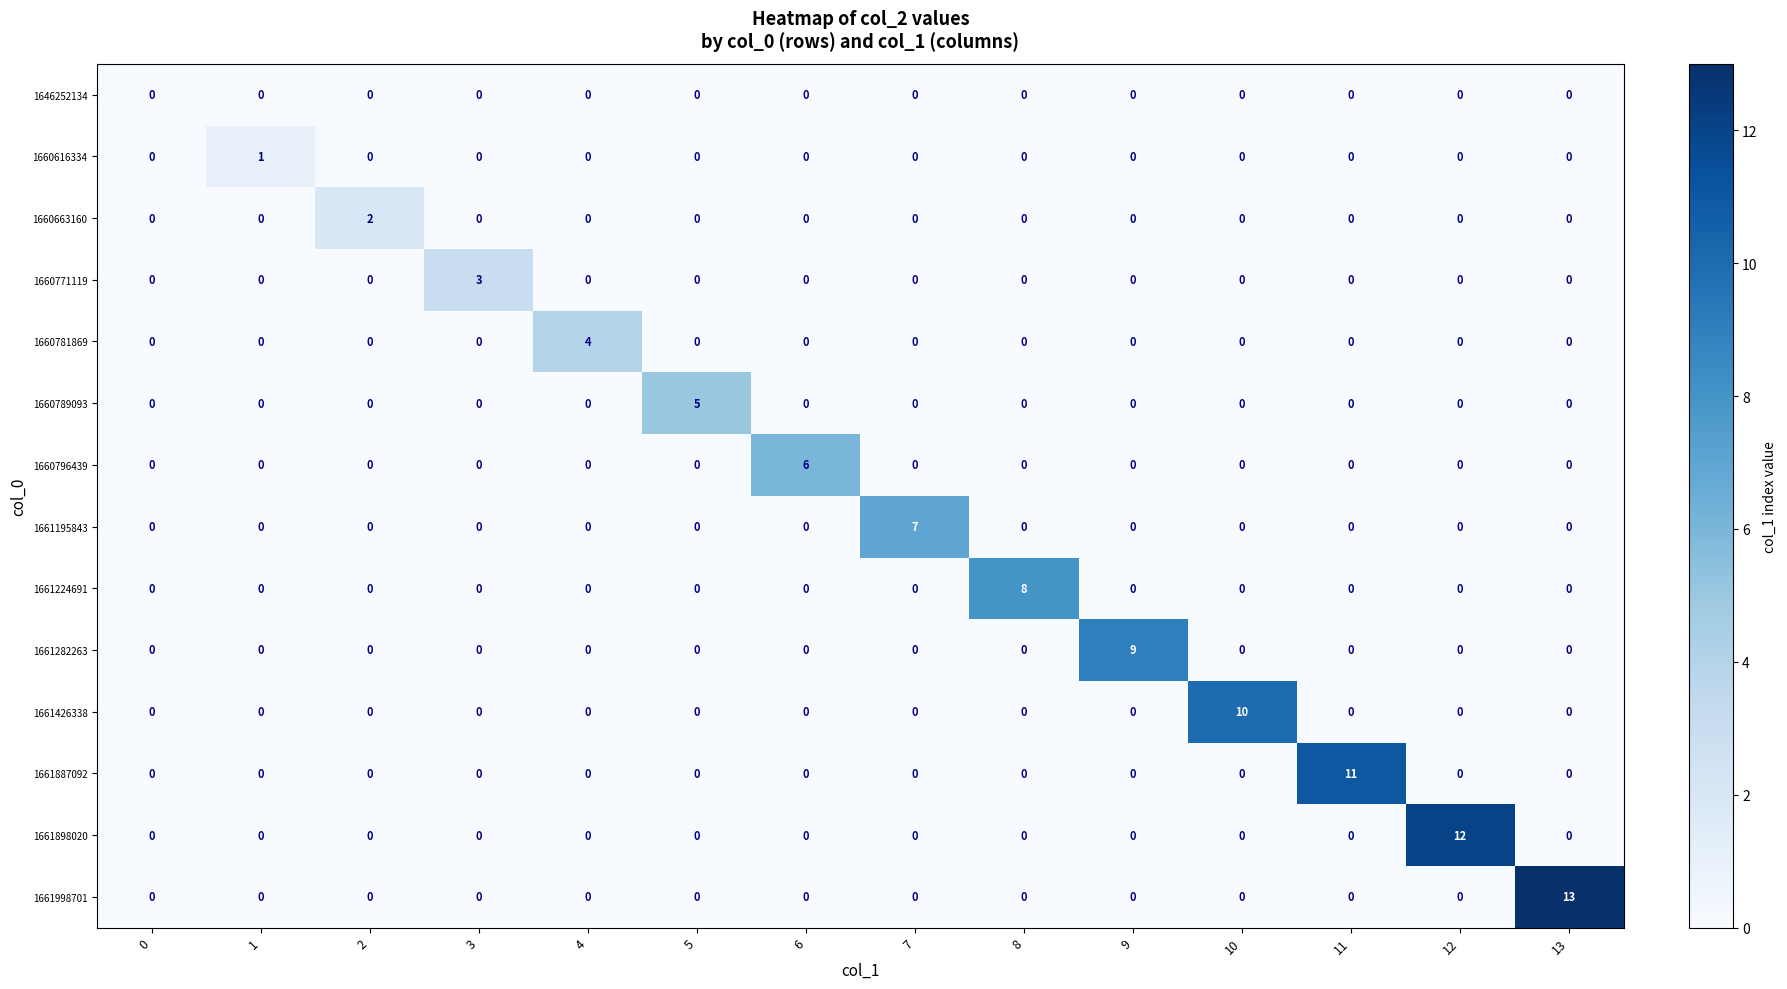

How many 1660781869 values are between 0 and 1?

13